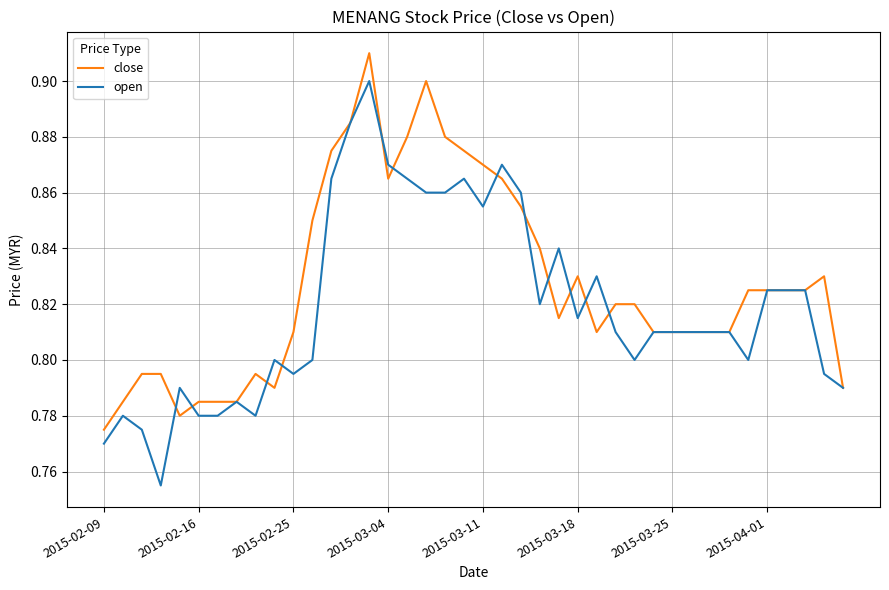

What is the difference between the maximum and minimum values in the close series?

0.1